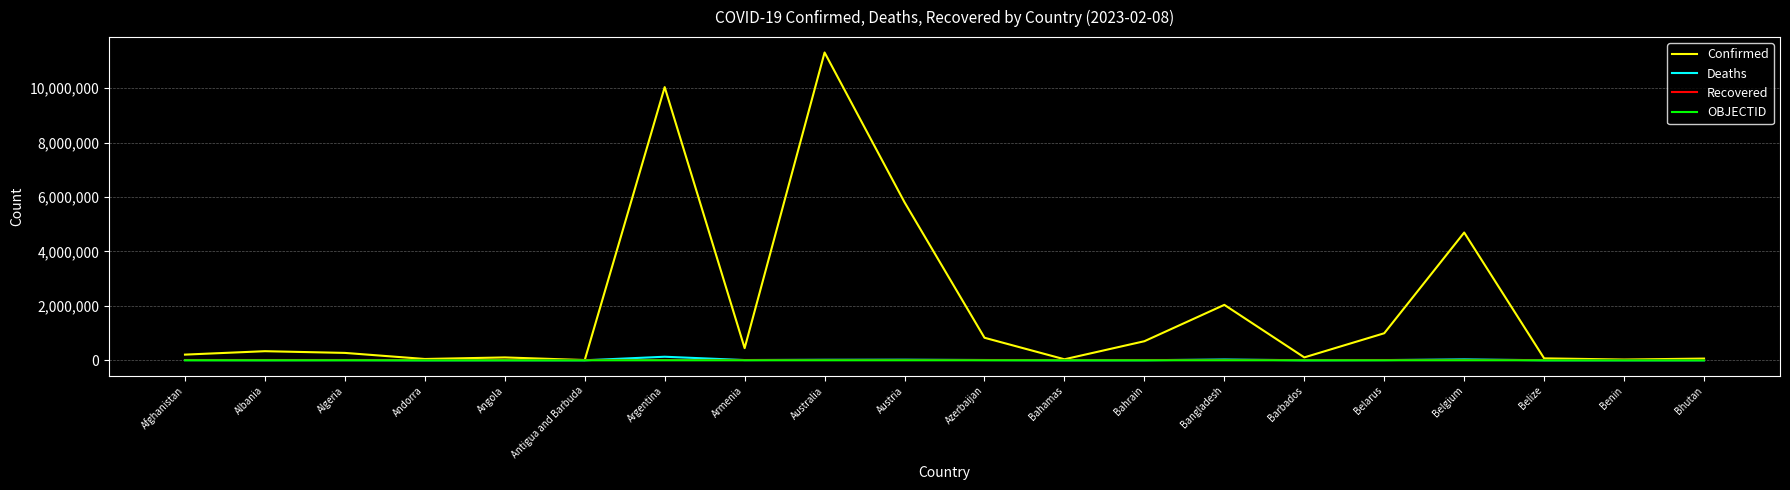

What is the maximum value for Confirmed?

11312904